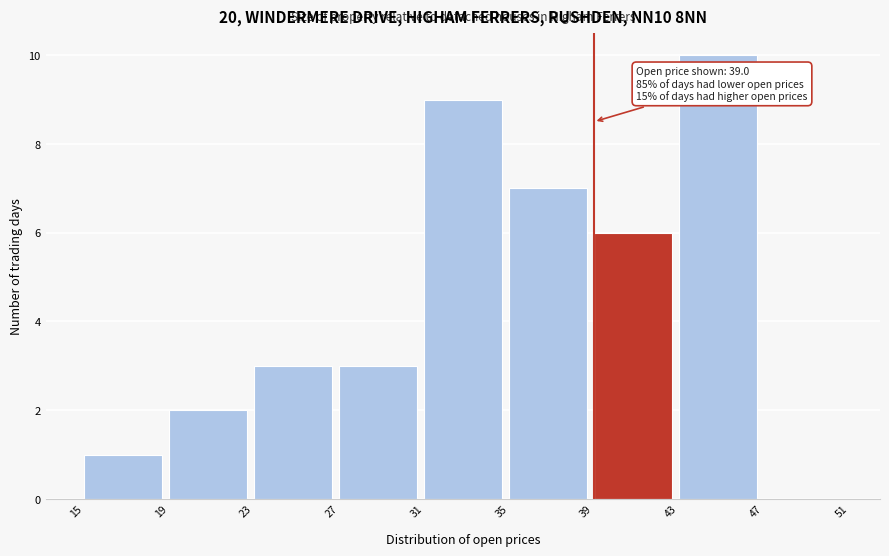

Over which range of the x-axis is the bar tallest?

43 to 47